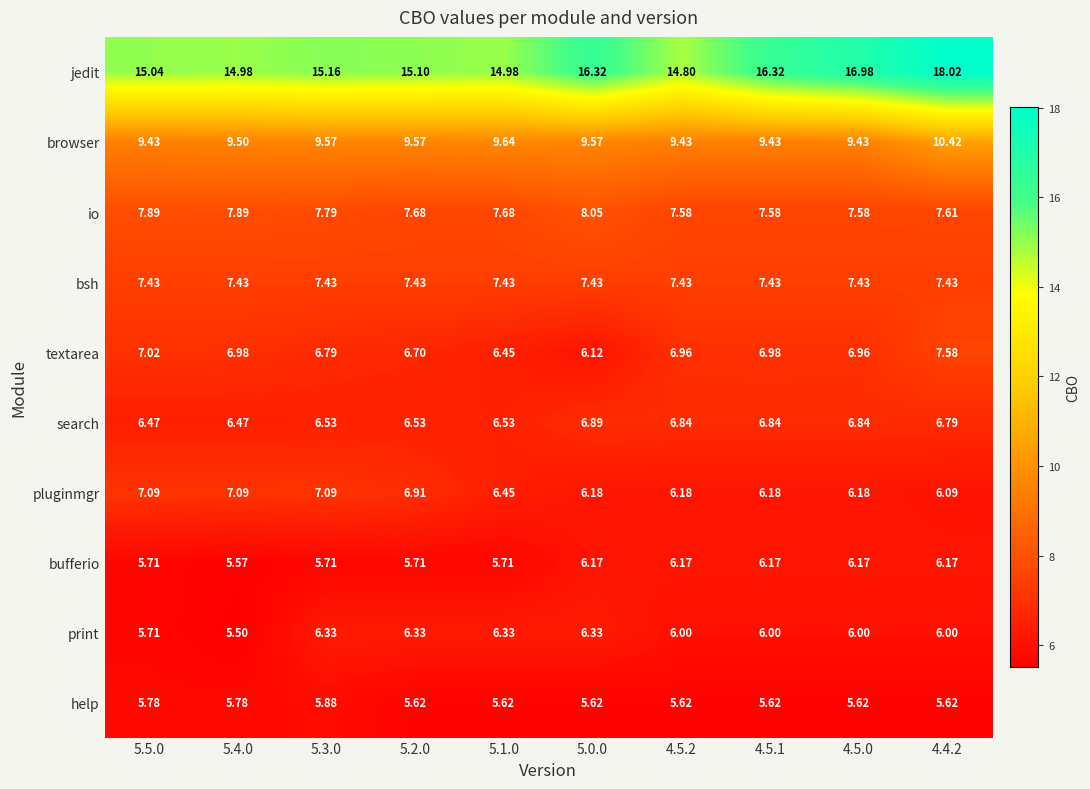

List the series in order of their peak value, highest first.

jedit, browser, io, textarea, bsh, pluginmgr, search, print, bufferio, help